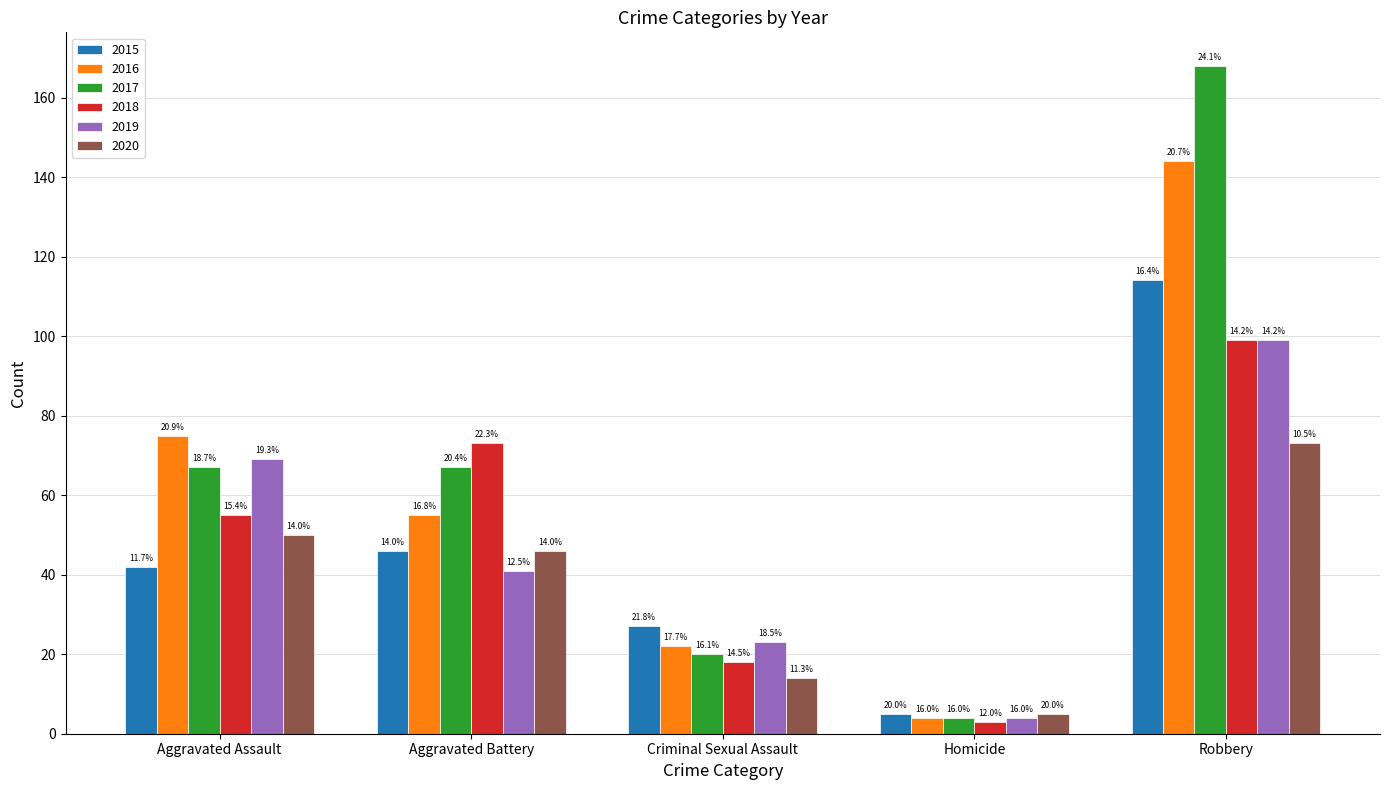

What are all the series names shown in the legend?

2015, 2016, 2017, 2018, 2019, 2020